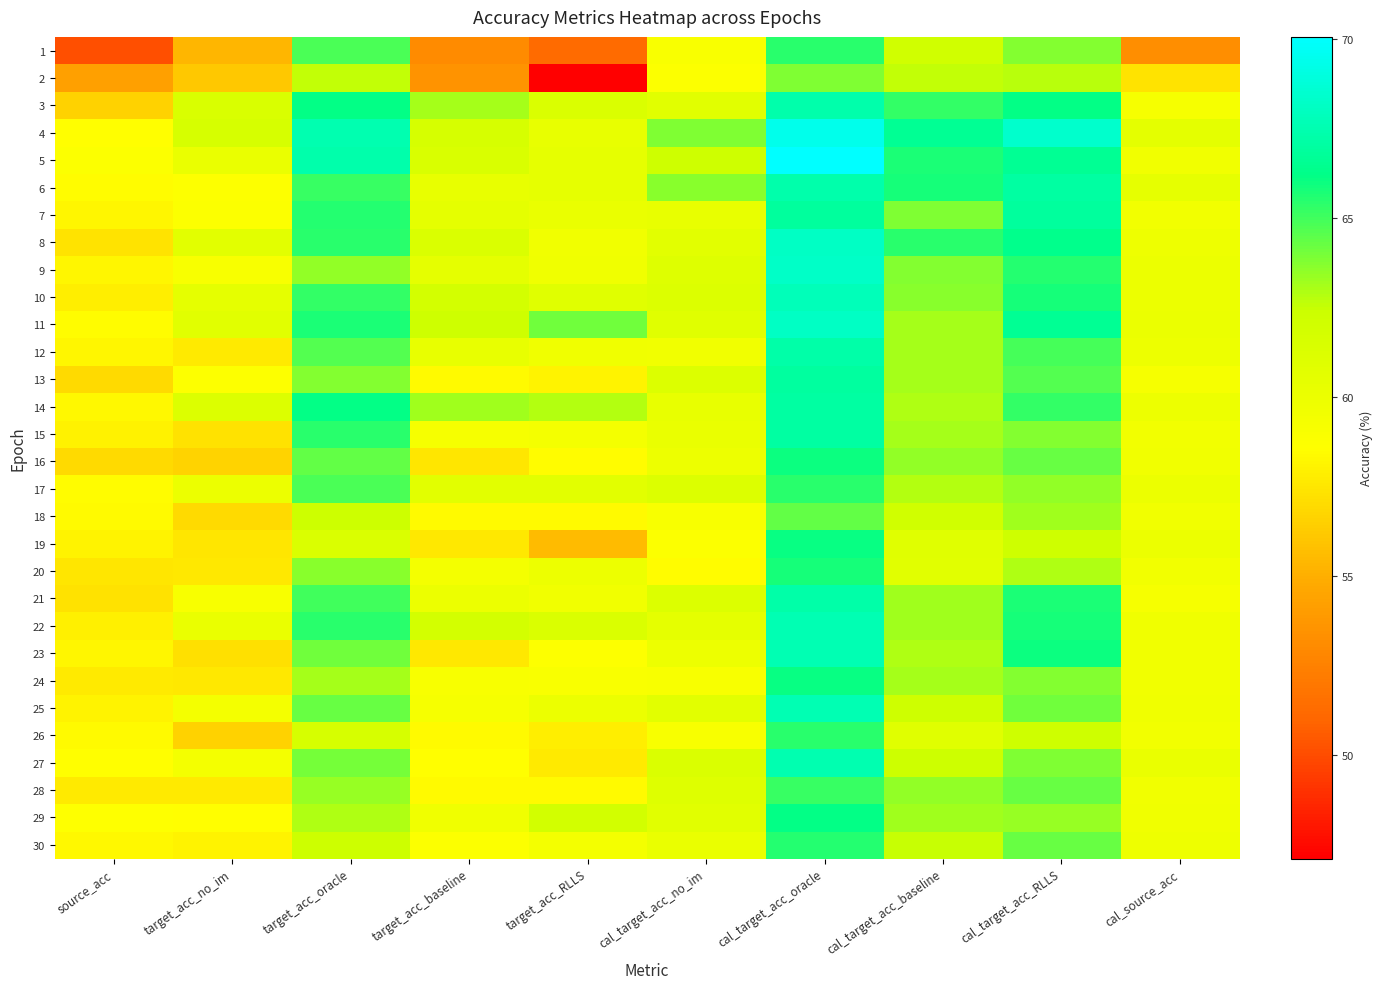

Reading left to right, extract all data points from this chart.

1: source_acc=50.1	target_acc_no_im=55.4	target_acc_oracle=64.8	target_acc_baseline=53.0	target_acc_RLLS=51.2	cal_target_acc_no_im=59.0	cal_target_acc_oracle=65.4	cal_target_acc_baseline=62.1	cal_target_acc_RLLS=63.7	cal_source_acc=53.3
2: source_acc=54.3	target_acc_no_im=56.1	target_acc_oracle=62.6	target_acc_baseline=53.5	target_acc_RLLS=47.1	cal_target_acc_no_im=58.8	cal_target_acc_oracle=63.9	cal_target_acc_baseline=62.6	cal_target_acc_RLLS=62.7	cal_source_acc=57.4
3: source_acc=56.5	target_acc_no_im=61.4	target_acc_oracle=66.2	target_acc_baseline=63.1	target_acc_RLLS=61.3	cal_target_acc_no_im=60.8	cal_target_acc_oracle=67.3	cal_target_acc_baseline=65.3	cal_target_acc_RLLS=66.2	cal_source_acc=59.3
4: source_acc=58.6	target_acc_no_im=61.5	target_acc_oracle=67.5	target_acc_baseline=61.5	target_acc_RLLS=60.3	cal_target_acc_no_im=63.9	cal_target_acc_oracle=69.4	cal_target_acc_baseline=66.6	cal_target_acc_RLLS=68.4	cal_source_acc=60.6
5: source_acc=58.8	target_acc_no_im=60.1	target_acc_oracle=67.3	target_acc_baseline=61.4	target_acc_RLLS=60.4	cal_target_acc_no_im=62.2	cal_target_acc_oracle=70.1	cal_target_acc_baseline=65.7	cal_target_acc_RLLS=66.6	cal_source_acc=59.6
6: source_acc=58.4	target_acc_no_im=58.7	target_acc_oracle=65.2	target_acc_baseline=60.3	target_acc_RLLS=60.4	cal_target_acc_no_im=63.6	cal_target_acc_oracle=67.3	cal_target_acc_baseline=65.8	cal_target_acc_RLLS=67.1	cal_source_acc=60.4
7: source_acc=58.1	target_acc_no_im=58.8	target_acc_oracle=65.5	target_acc_baseline=60.5	target_acc_RLLS=60.1	cal_target_acc_no_im=60.3	cal_target_acc_oracle=66.8	cal_target_acc_baseline=63.9	cal_target_acc_RLLS=66.8	cal_source_acc=59.5
8: source_acc=57.4	target_acc_no_im=60.6	target_acc_oracle=65.4	target_acc_baseline=61.3	target_acc_RLLS=59.6	cal_target_acc_no_im=60.6	cal_target_acc_oracle=68.1	cal_target_acc_baseline=65.4	cal_target_acc_RLLS=66.3	cal_source_acc=59.8
9: source_acc=58.2	target_acc_no_im=59.1	target_acc_oracle=63.5	target_acc_baseline=60.5	target_acc_RLLS=59.7	cal_target_acc_no_im=61.0	cal_target_acc_oracle=68.3	cal_target_acc_baseline=63.7	cal_target_acc_RLLS=65.5	cal_source_acc=60.0
10: source_acc=57.8	target_acc_no_im=60.5	target_acc_oracle=65.3	target_acc_baseline=61.8	target_acc_RLLS=60.9	cal_target_acc_no_im=61.2	cal_target_acc_oracle=67.7	cal_target_acc_baseline=63.6	cal_target_acc_RLLS=65.8	cal_source_acc=59.9
11: source_acc=58.4	target_acc_no_im=60.8	target_acc_oracle=65.7	target_acc_baseline=62.2	target_acc_RLLS=64.1	cal_target_acc_no_im=60.9	cal_target_acc_oracle=68.1	cal_target_acc_baseline=63.1	cal_target_acc_RLLS=66.6	cal_source_acc=60.1
12: source_acc=58.2	target_acc_no_im=57.7	target_acc_oracle=64.7	target_acc_baseline=60.3	target_acc_RLLS=59.7	cal_target_acc_no_im=59.6	cal_target_acc_oracle=67.2	cal_target_acc_baseline=63.1	cal_target_acc_RLLS=64.9	cal_source_acc=59.9
13: source_acc=56.9	target_acc_no_im=58.7	target_acc_oracle=63.7	target_acc_baseline=58.3	target_acc_RLLS=58.1	cal_target_acc_no_im=61.2	cal_target_acc_oracle=67.0	cal_target_acc_baseline=63.1	cal_target_acc_RLLS=64.7	cal_source_acc=59.3
14: source_acc=58.3	target_acc_no_im=61.2	target_acc_oracle=66.2	target_acc_baseline=63.2	target_acc_RLLS=62.8	cal_target_acc_no_im=60.3	cal_target_acc_oracle=67.1	cal_target_acc_baseline=63.0	cal_target_acc_RLLS=65.3	cal_source_acc=59.9
15: source_acc=58.0	target_acc_no_im=57.3	target_acc_oracle=65.4	target_acc_baseline=59.2	target_acc_RLLS=59.4	cal_target_acc_no_im=60.1	cal_target_acc_oracle=67.1	cal_target_acc_baseline=63.1	cal_target_acc_RLLS=63.7	cal_source_acc=59.5
16: source_acc=56.9	target_acc_no_im=56.6	target_acc_oracle=64.4	target_acc_baseline=57.4	target_acc_RLLS=58.5	cal_target_acc_no_im=59.9	cal_target_acc_oracle=65.9	cal_target_acc_baseline=63.5	cal_target_acc_RLLS=64.3	cal_source_acc=59.6
17: source_acc=58.5	target_acc_no_im=60.0	target_acc_oracle=64.8	target_acc_baseline=60.6	target_acc_RLLS=60.6	cal_target_acc_no_im=61.2	cal_target_acc_oracle=65.4	cal_target_acc_baseline=62.8	cal_target_acc_RLLS=63.5	cal_source_acc=60.0
18: source_acc=58.4	target_acc_no_im=56.9	target_acc_oracle=62.3	target_acc_baseline=58.3	target_acc_RLLS=58.3	cal_target_acc_no_im=59.1	cal_target_acc_oracle=64.4	cal_target_acc_baseline=62.1	cal_target_acc_RLLS=63.2	cal_source_acc=59.6
19: source_acc=58.0	target_acc_no_im=57.4	target_acc_oracle=61.3	target_acc_baseline=57.5	target_acc_RLLS=55.6	cal_target_acc_no_im=58.8	cal_target_acc_oracle=66.1	cal_target_acc_baseline=60.9	cal_target_acc_RLLS=62.2	cal_source_acc=60.0
20: source_acc=57.4	target_acc_no_im=57.5	target_acc_oracle=63.6	target_acc_baseline=59.4	target_acc_RLLS=59.9	cal_target_acc_no_im=58.5	cal_target_acc_oracle=65.8	cal_target_acc_baseline=60.8	cal_target_acc_RLLS=63.0	cal_source_acc=59.5
21: source_acc=57.3	target_acc_no_im=59.1	target_acc_oracle=65.0	target_acc_baseline=60.0	target_acc_RLLS=59.6	cal_target_acc_no_im=61.2	cal_target_acc_oracle=67.2	cal_target_acc_baseline=63.2	cal_target_acc_RLLS=65.7	cal_source_acc=59.2
22: source_acc=57.9	target_acc_no_im=60.1	target_acc_oracle=65.4	target_acc_baseline=61.8	target_acc_RLLS=61.3	cal_target_acc_no_im=60.5	cal_target_acc_oracle=67.6	cal_target_acc_baseline=63.2	cal_target_acc_RLLS=65.8	cal_source_acc=59.7
23: source_acc=58.2	target_acc_no_im=57.2	target_acc_oracle=64.1	target_acc_baseline=57.5	target_acc_RLLS=58.7	cal_target_acc_no_im=59.9	cal_target_acc_oracle=67.6	cal_target_acc_baseline=63.0	cal_target_acc_RLLS=65.9	cal_source_acc=59.6
24: source_acc=57.6	target_acc_no_im=57.5	target_acc_oracle=63.1	target_acc_baseline=59.1	target_acc_RLLS=59.0	cal_target_acc_no_im=59.1	cal_target_acc_oracle=66.1	cal_target_acc_baseline=63.1	cal_target_acc_RLLS=63.7	cal_source_acc=59.6
25: source_acc=58.1	target_acc_no_im=59.4	target_acc_oracle=64.3	target_acc_baseline=59.2	target_acc_RLLS=60.0	cal_target_acc_no_im=60.6	cal_target_acc_oracle=67.6	cal_target_acc_baseline=62.2	cal_target_acc_RLLS=64.1	cal_source_acc=59.7
26: source_acc=58.4	target_acc_no_im=56.5	target_acc_oracle=61.5	target_acc_baseline=58.3	target_acc_RLLS=57.8	cal_target_acc_no_im=59.1	cal_target_acc_oracle=65.4	cal_target_acc_baseline=60.9	cal_target_acc_RLLS=62.2	cal_source_acc=59.5
27: source_acc=58.5	target_acc_no_im=59.4	target_acc_oracle=64.0	target_acc_baseline=58.6	target_acc_RLLS=57.7	cal_target_acc_no_im=61.3	cal_target_acc_oracle=67.5	cal_target_acc_baseline=62.3	cal_target_acc_RLLS=63.9	cal_source_acc=60.2
28: source_acc=57.6	target_acc_no_im=57.7	target_acc_oracle=63.4	target_acc_baseline=58.3	target_acc_RLLS=58.3	cal_target_acc_no_im=61.0	cal_target_acc_oracle=65.2	cal_target_acc_baseline=63.5	cal_target_acc_RLLS=64.3	cal_source_acc=59.6
29: source_acc=58.7	target_acc_no_im=58.6	target_acc_oracle=63.0	target_acc_baseline=59.7	target_acc_RLLS=61.9	cal_target_acc_no_im=60.8	cal_target_acc_oracle=66.2	cal_target_acc_baseline=63.2	cal_target_acc_RLLS=63.4	cal_source_acc=59.7
30: source_acc=58.3	target_acc_no_im=58.1	target_acc_oracle=62.3	target_acc_baseline=58.8	target_acc_RLLS=59.4	cal_target_acc_no_im=60.1	cal_target_acc_oracle=65.5	cal_target_acc_baseline=62.5	cal_target_acc_RLLS=64.3	cal_source_acc=59.8